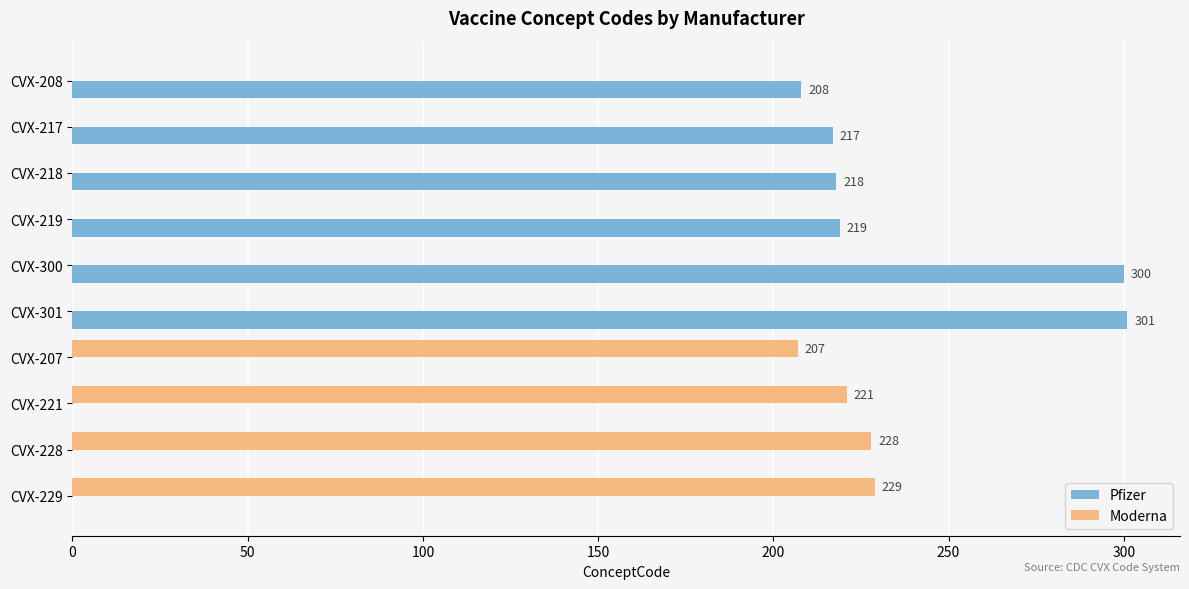

What are all the series names shown in the legend?

Pfizer, Moderna